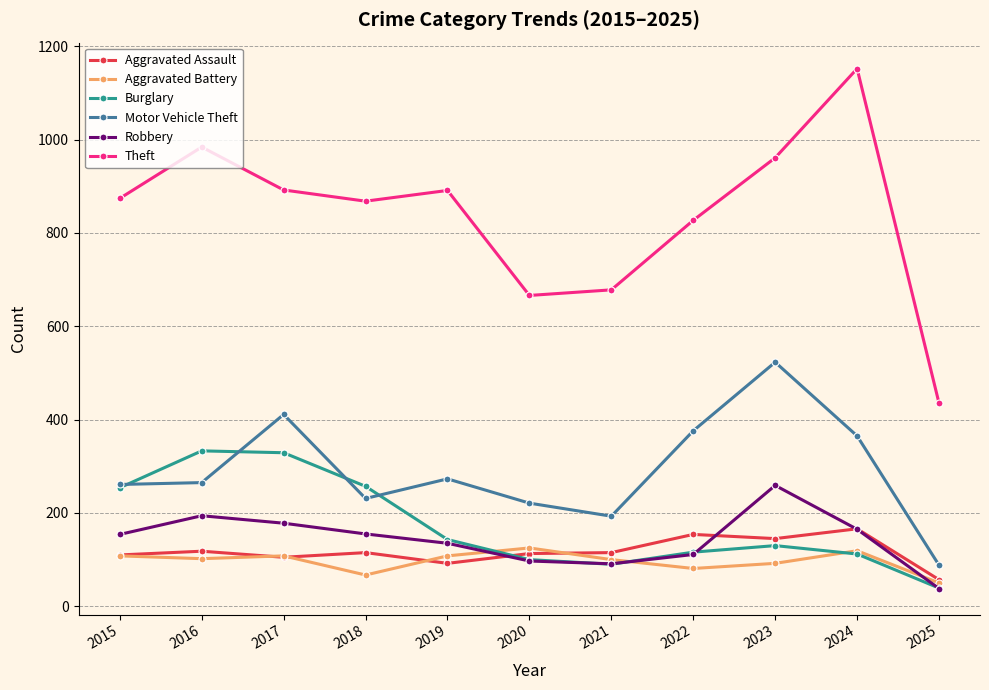

Is this an area chart (filled region under the line)?

No